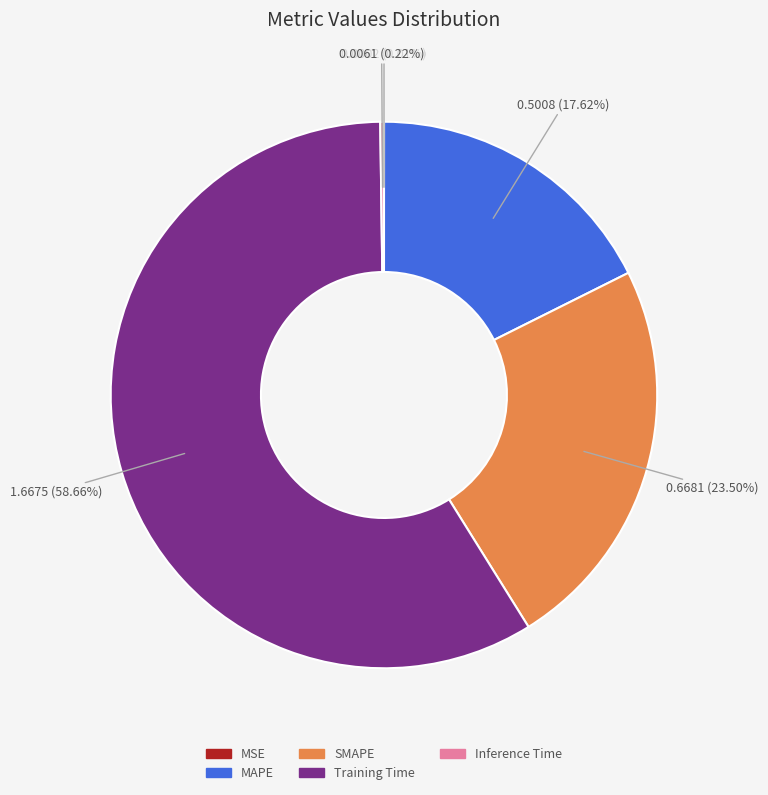

To the nearest percent, what percentage of the pie is MAPE?

18%